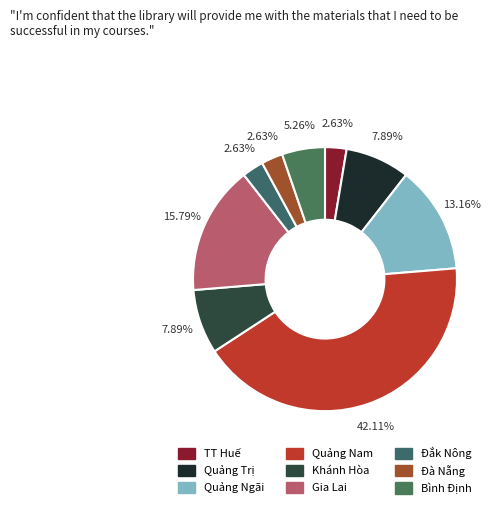

The Quảng Trị slice represents 1% of the pie. True or false?

False